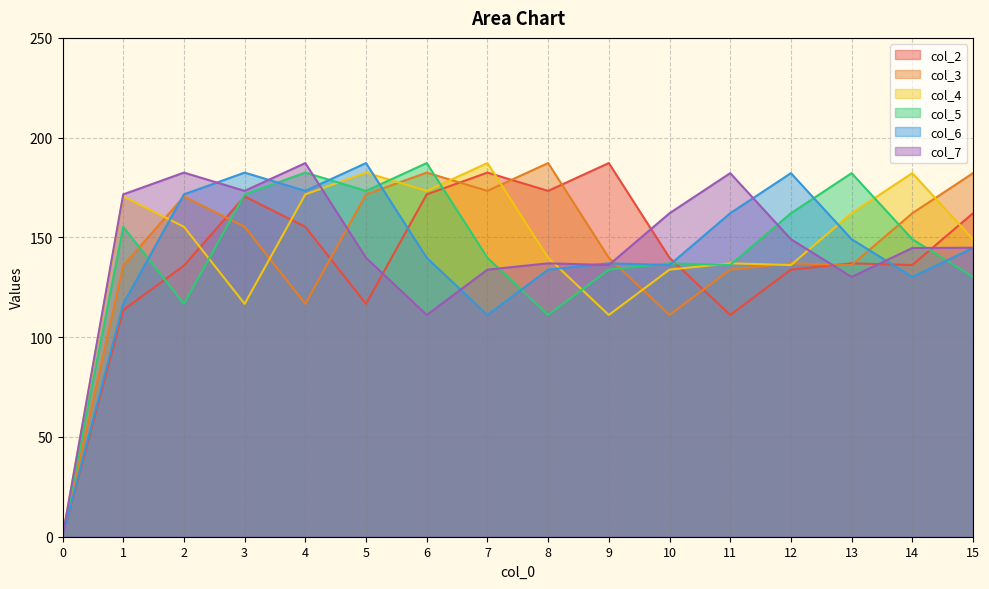

Rank the series by their maximum value, from lowest to highest.

col_2, col_3, col_4, col_5, col_6, col_7